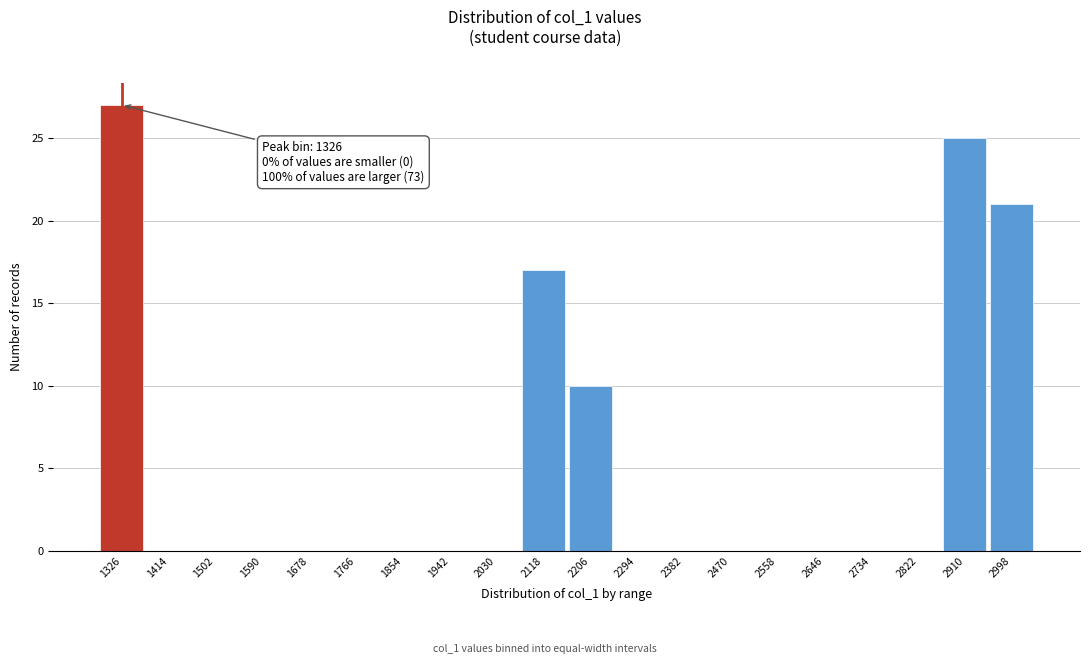

Reading left to right, list all the values displayed in this chart.

1326=27	1414=0	1502=0	1590=0	1678=0	1766=0	1854=0	1942=0	2030=0	2118=17	2206=10	2294=0	2382=0	2470=0	2558=0	2646=0	2734=0	2822=0	2910=25	2998=21